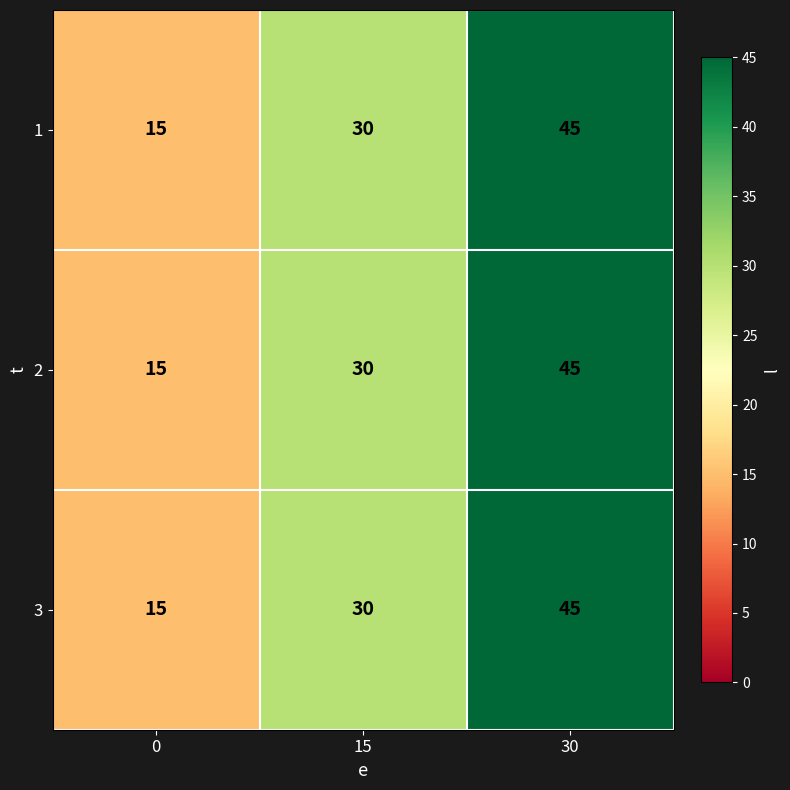

What is the sum of the 1 values at 30 and 0?

60